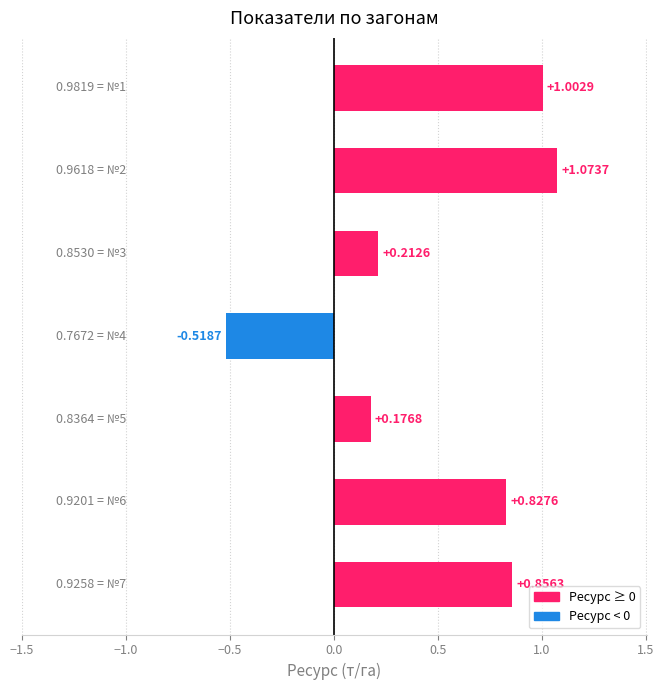

What is the difference between the maximum and minimum values?

1.6